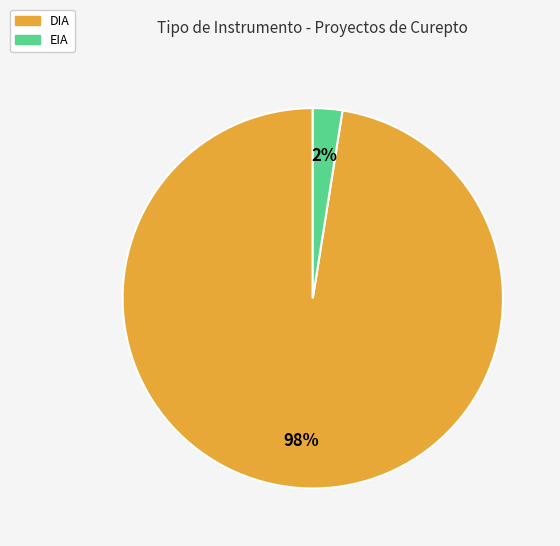

To the nearest percent, what is the average slice percentage?

50%